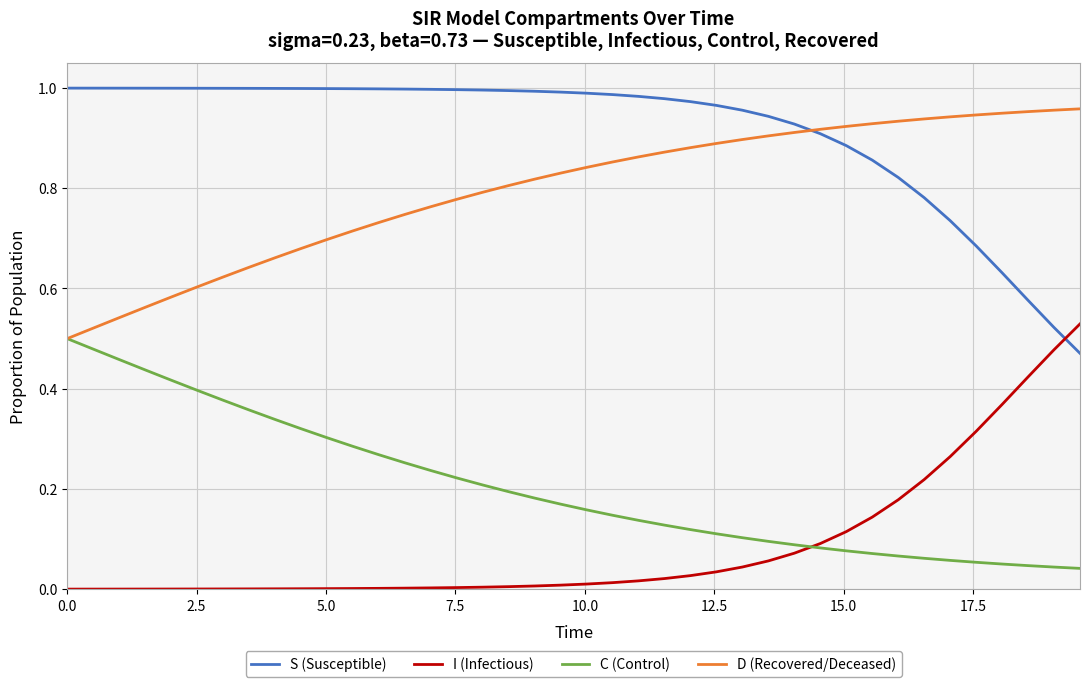

True or false: C (Control) and S (Susceptible) intersect in this chart.

False